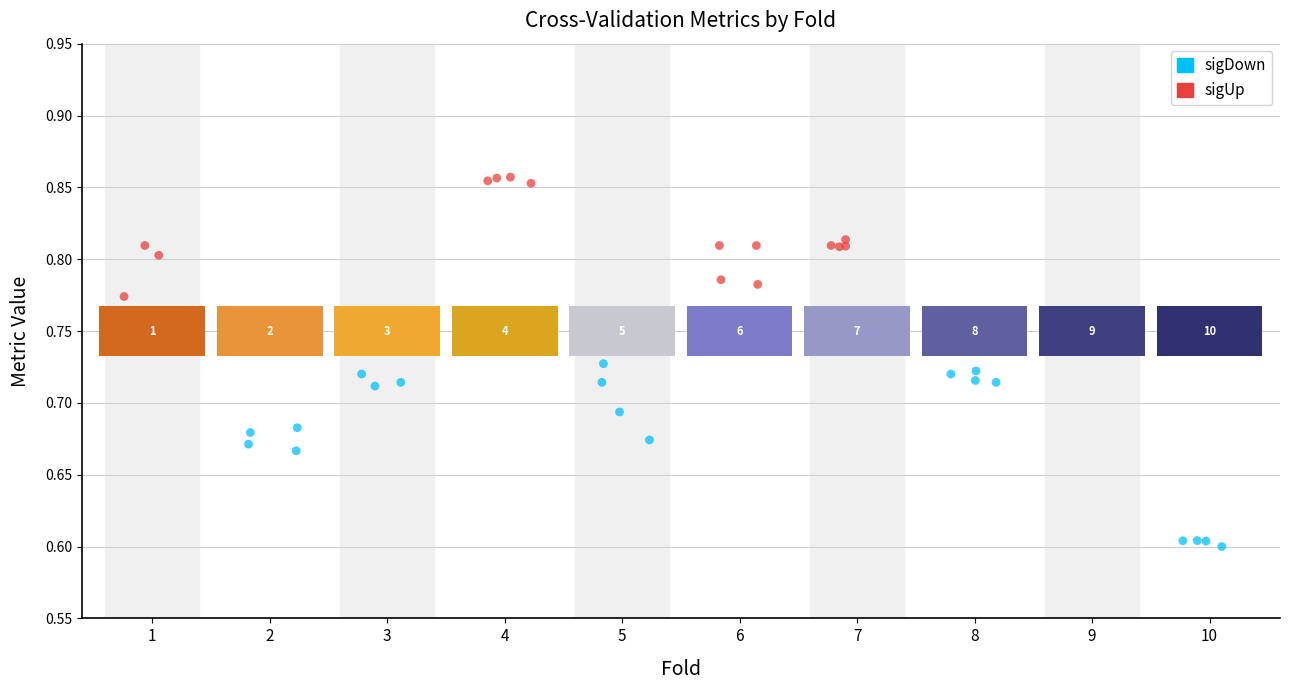

Which series reaches the minimum Y coordinate?

sigDown